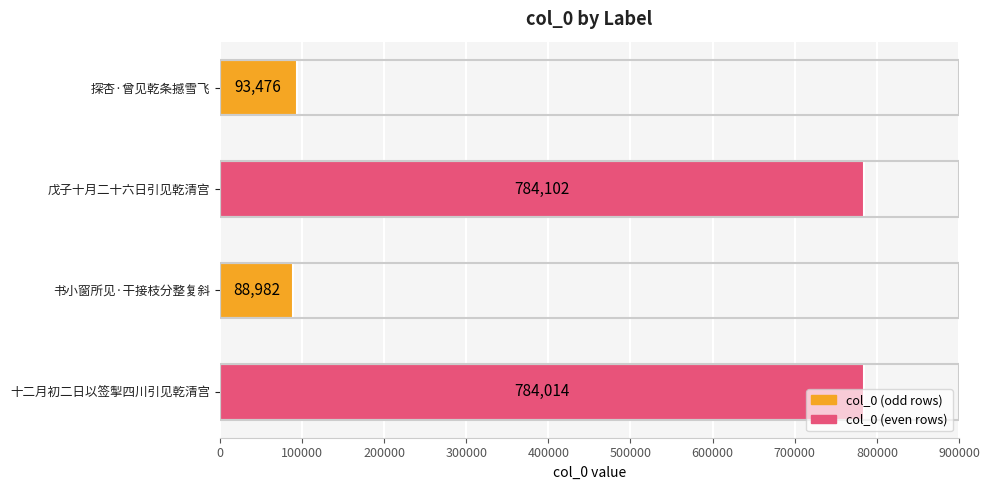

At which category does the chart reach its minimum across all series?

书小窗所见·干接枝分整复斜